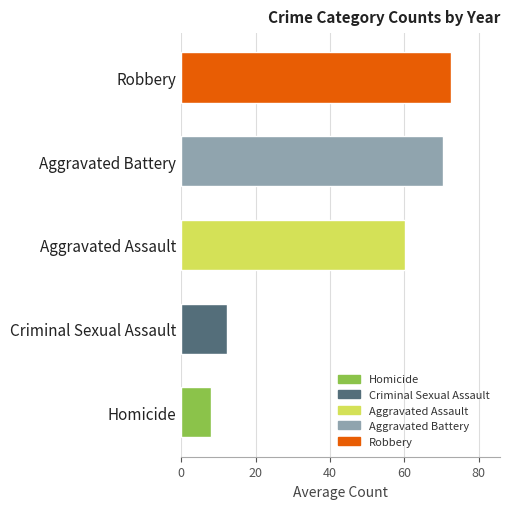

What is the smallest value displayed?

7.9